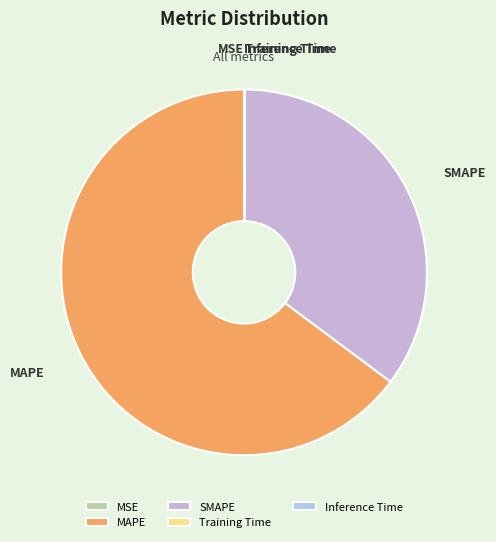

Which has a higher value, SMAPE or MAPE?

MAPE